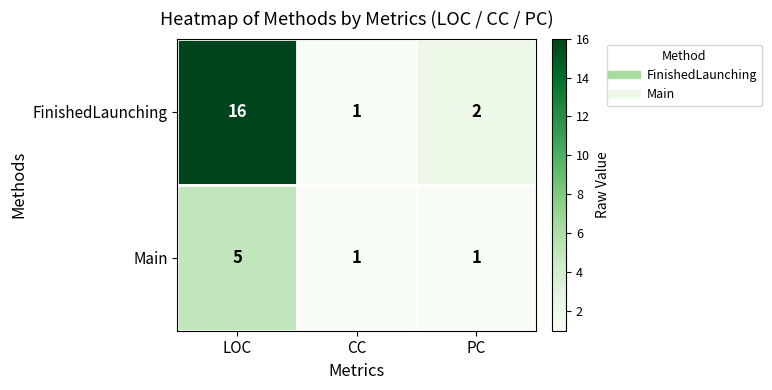

What is the difference between the maximum and minimum values in the FinishedLaunching series?

15